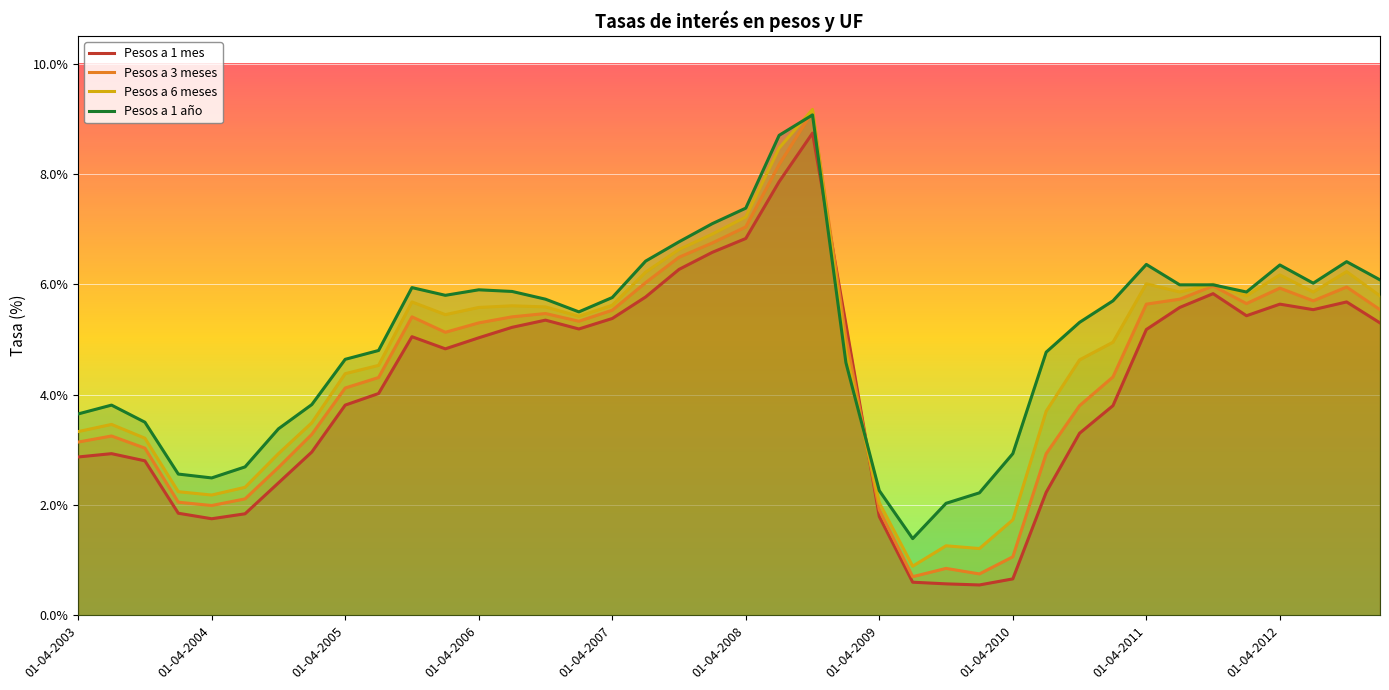

The value of Pesos a 3 meses at 01-04-2011 is 5.6. True or false?

True